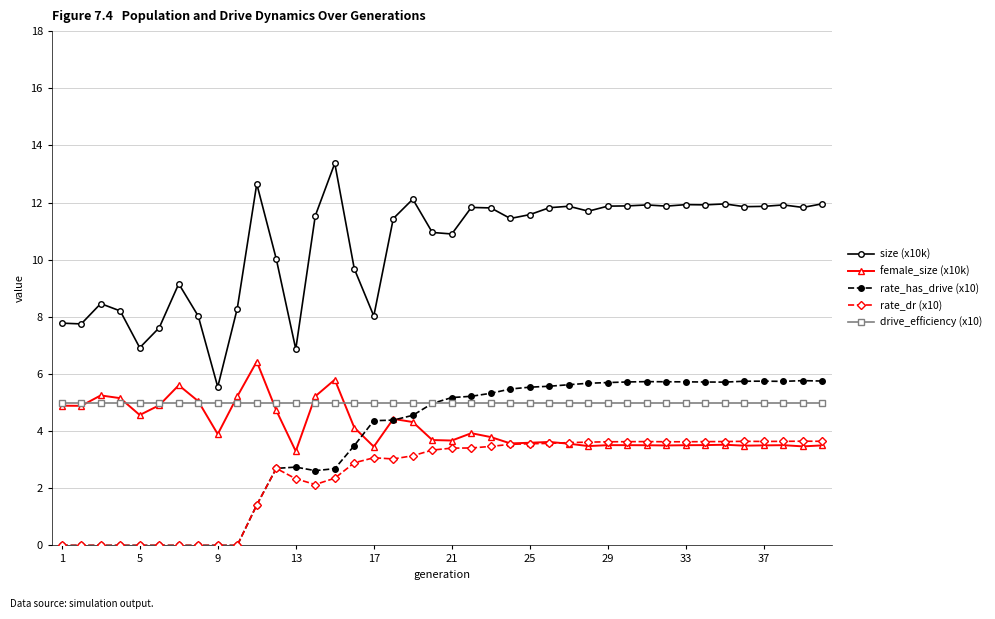

What is the maximum value for female_size (x10k)?

6.4